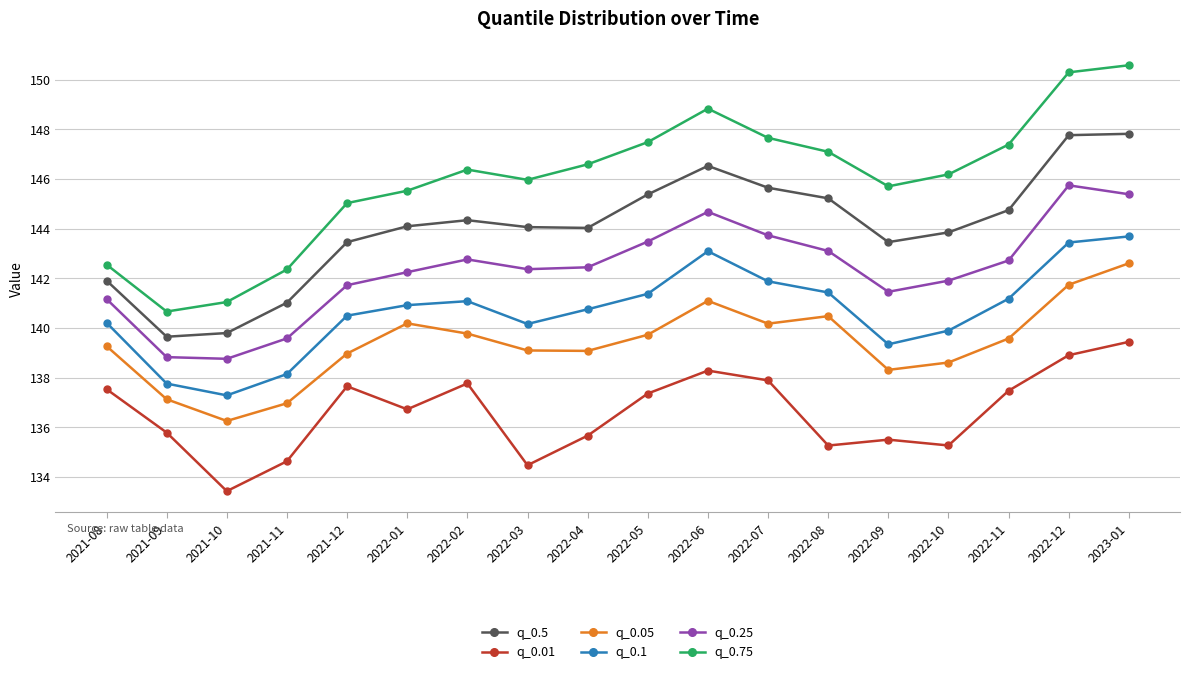

How many interior local valleys does the q_0.25 series have?

3